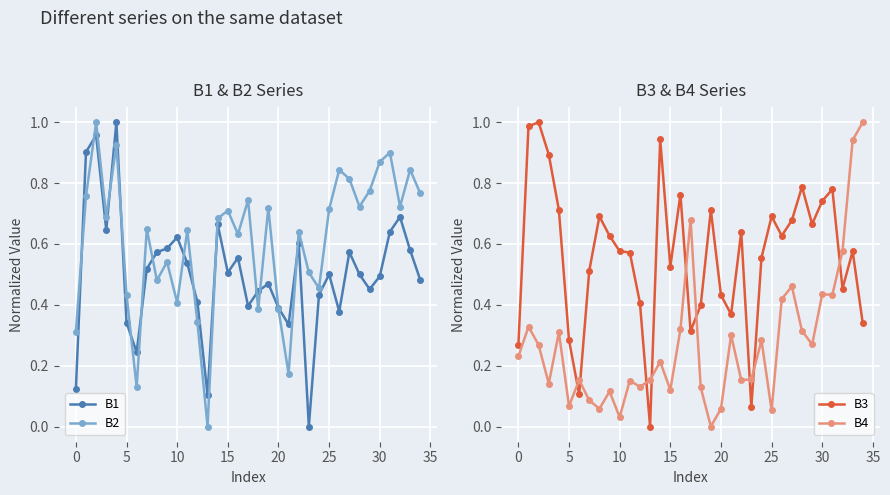

What are all the series names shown in the legend?

B1, B2, B3, B4